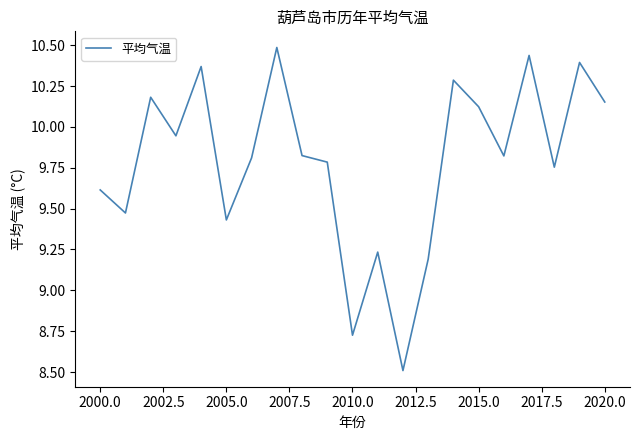

What is the greatest value displayed?

10.5